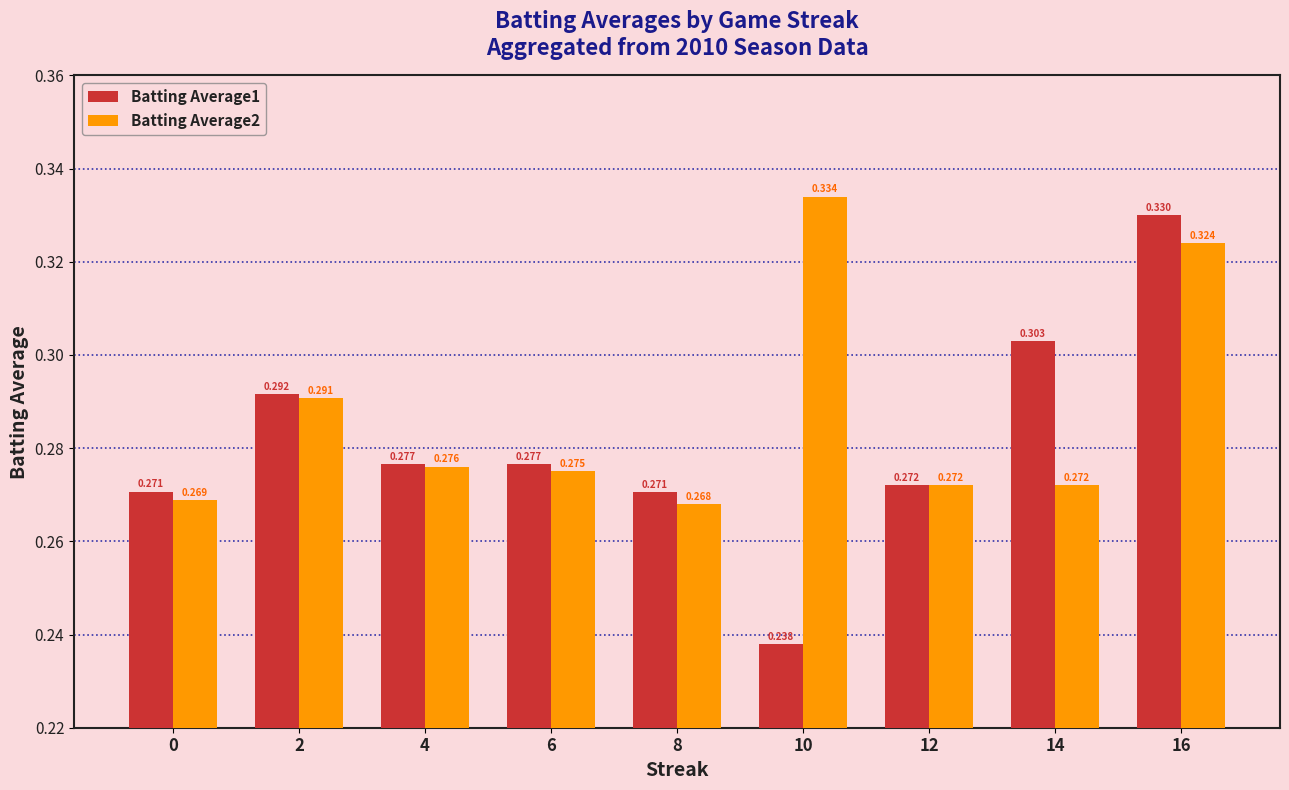

What is the total value across all series at 0?

0.5